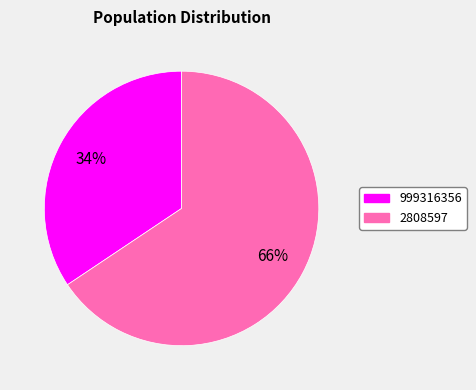

How many slices are in this pie chart?

2